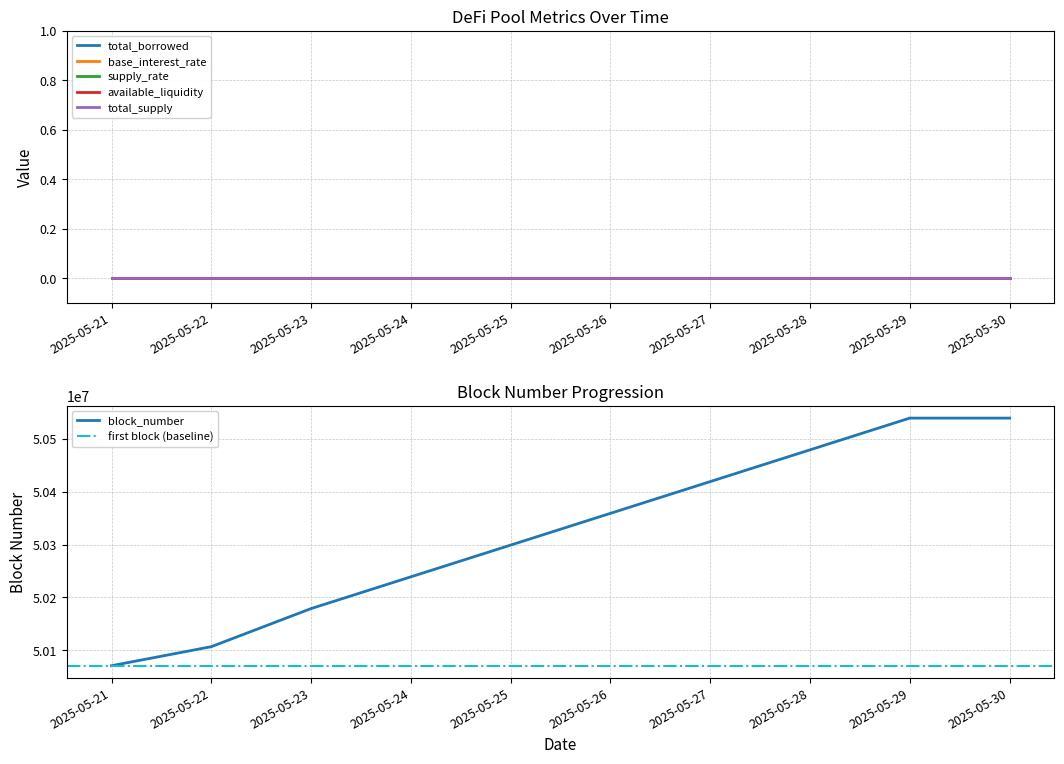

At how many categories does at least one series exceed 14512264?

10